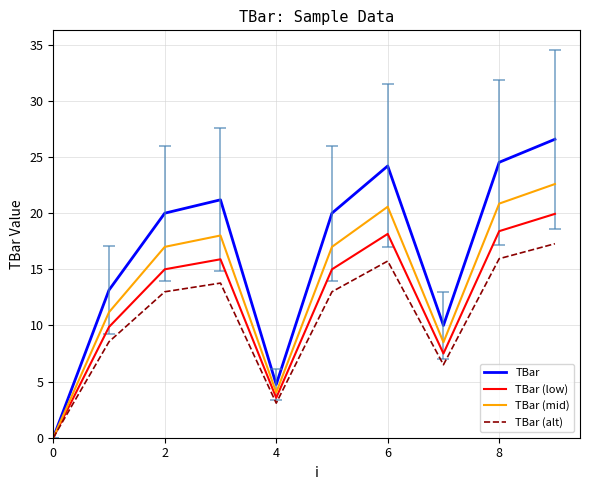

Rank the series by their maximum value, from lowest to highest.

TBar (alt), TBar (low), TBar (mid), TBar